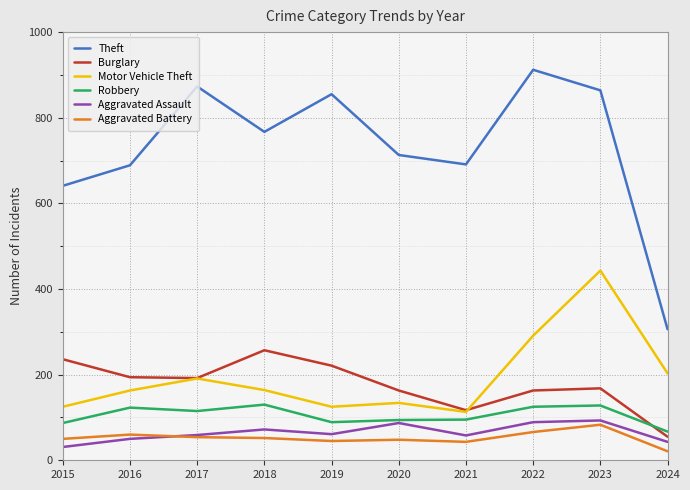

How many distinct data groups are displayed?

6